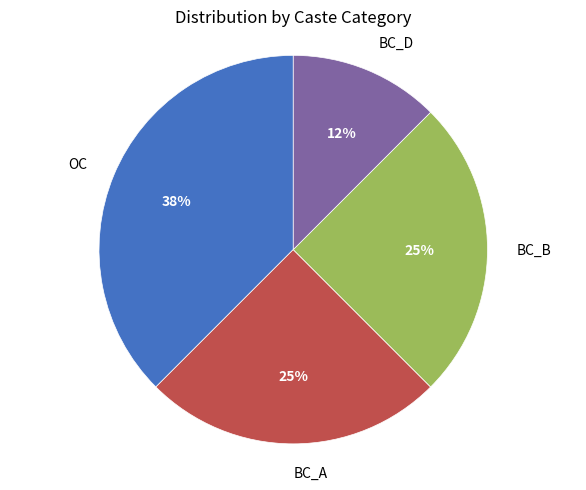

Is there a majority slice in this chart?

No